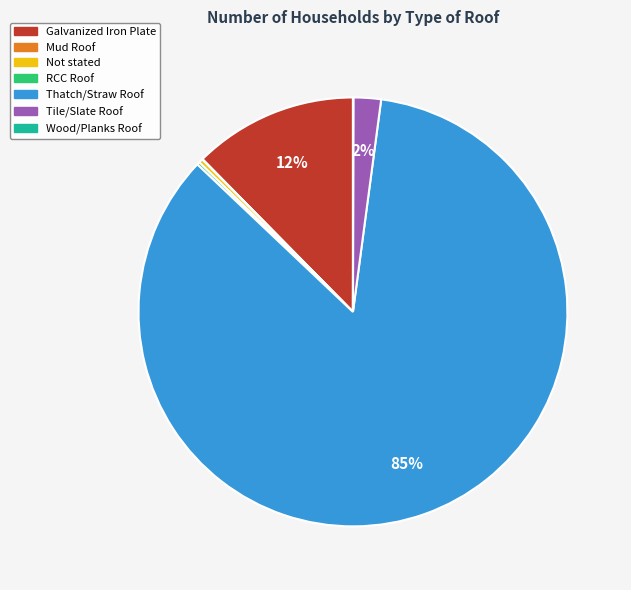

What is the largest slice in the pie chart?

Thatch/Straw Roof